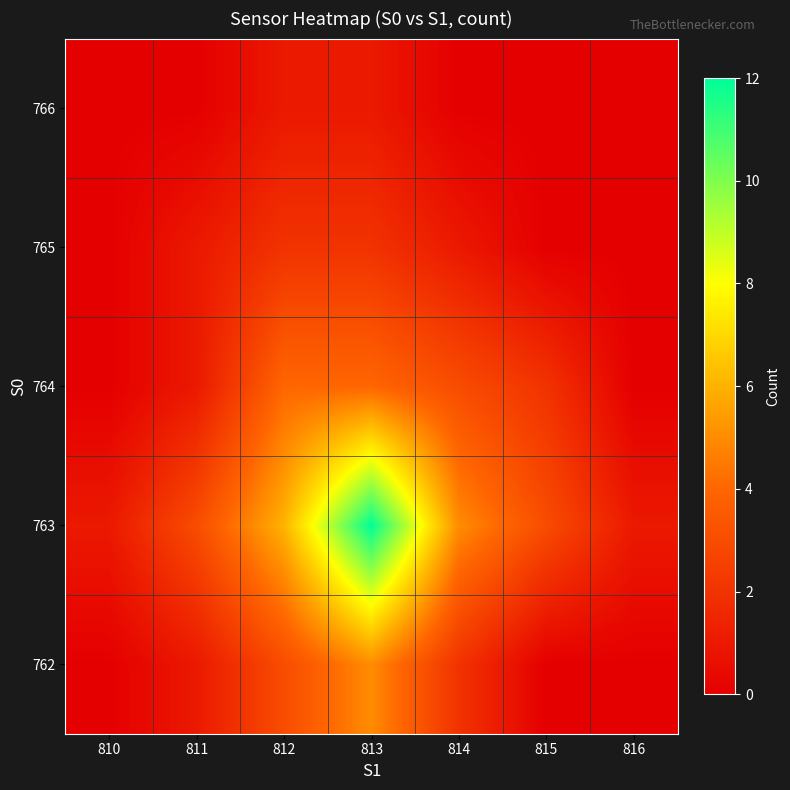

List the series in order of their peak value, lowest first.

766, 765, 764, 762, 763